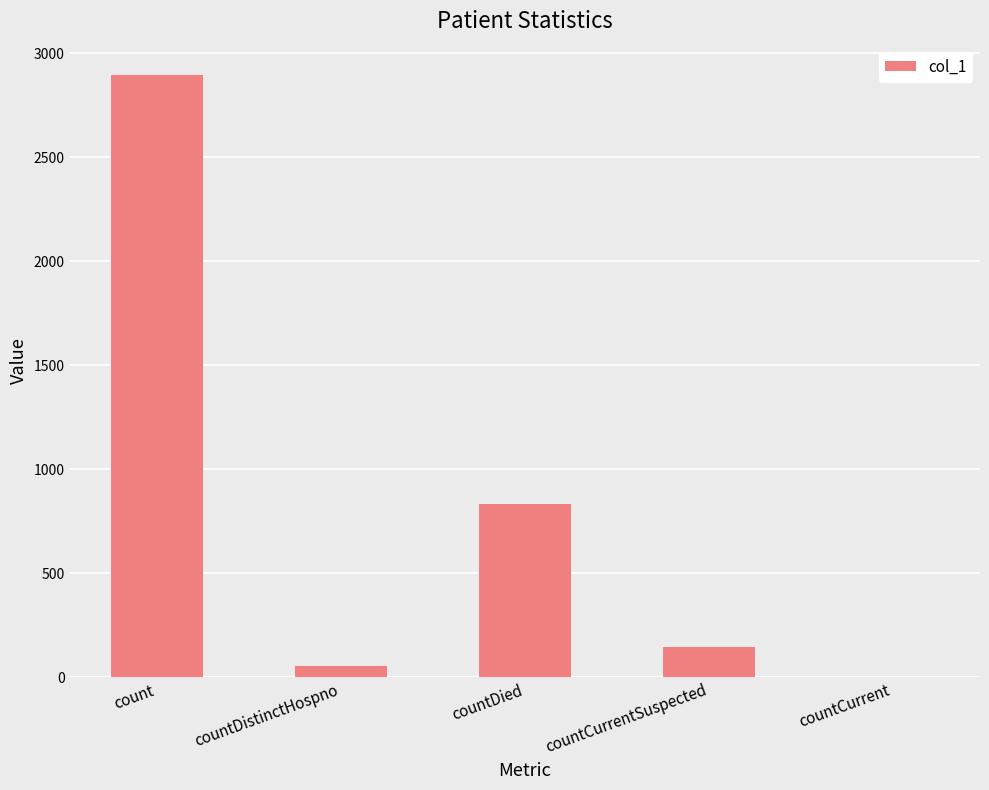

The chart shows a value of 322 at countDied. True or false?

False